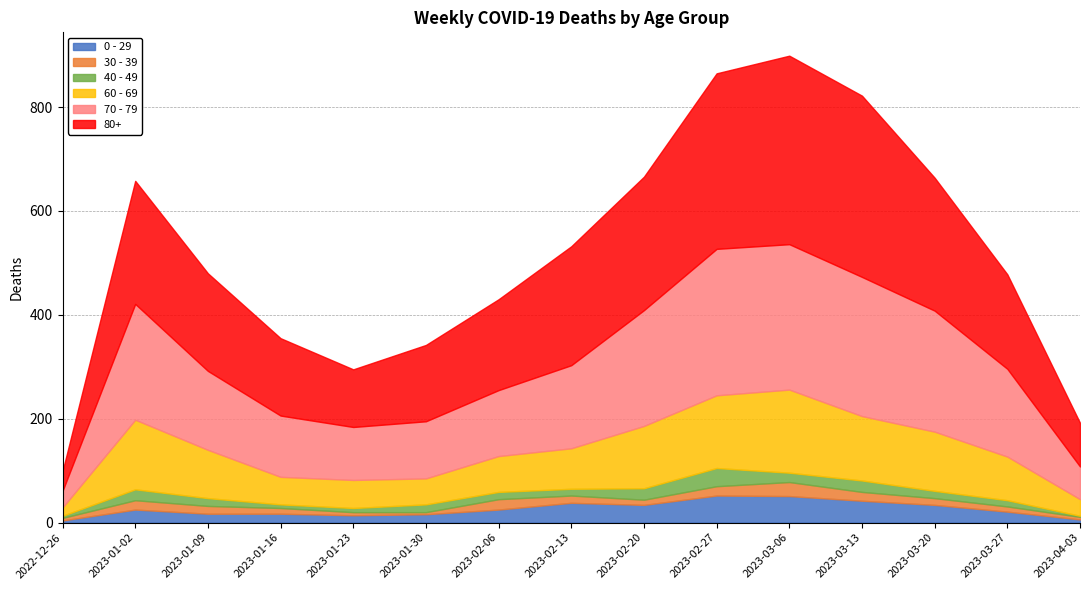

True or false: 40 - 49 and 80+ cross at least once.

False